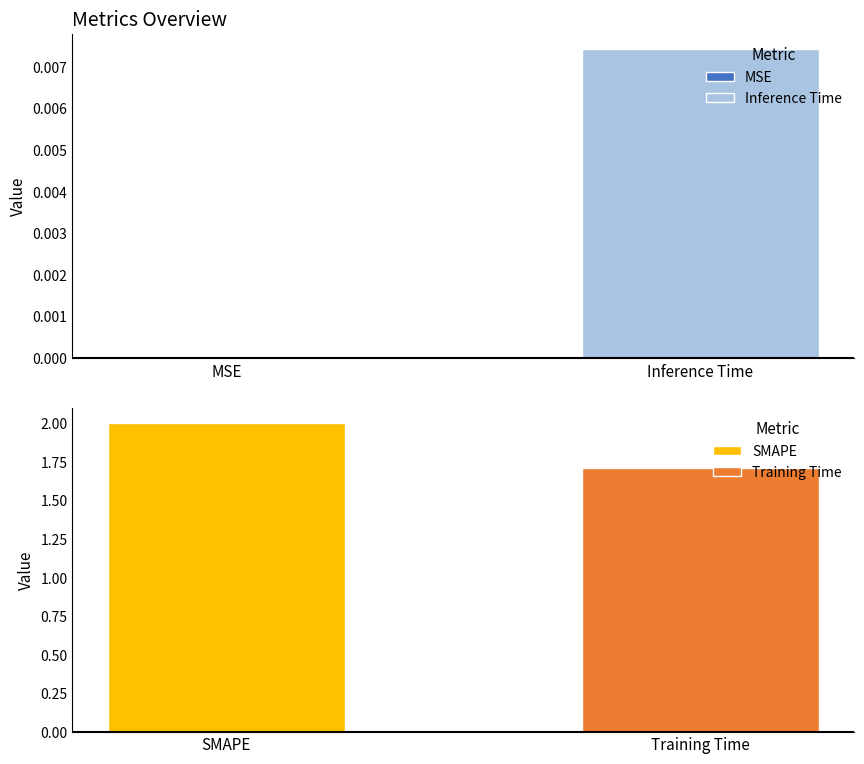

At which category does the chart reach its peak across all series?

SMAPE